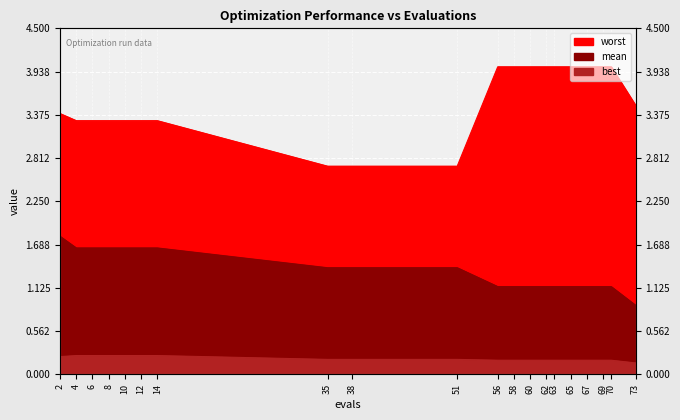

Reading right to left, transcribe all the data shown in this chart.

mean: 0.9	1.1	1.1	1.1	1.1	1.1	1.1	1.1	1.1	1.1	1.4	1.4	1.4	1.6	1.6	1.6	1.6	1.6	1.6	1.8
best: 0.1	0.2	0.2	0.2	0.2	0.2	0.2	0.2	0.2	0.2	0.2	0.2	0.2	0.2	0.2	0.2	0.2	0.2	0.2	0.2
worst: 3.5	4.0	4.0	4.0	4.0	4.0	4.0	4.0	4.0	4.0	2.7	2.7	2.7	3.3	3.3	3.3	3.3	3.3	3.3	3.4